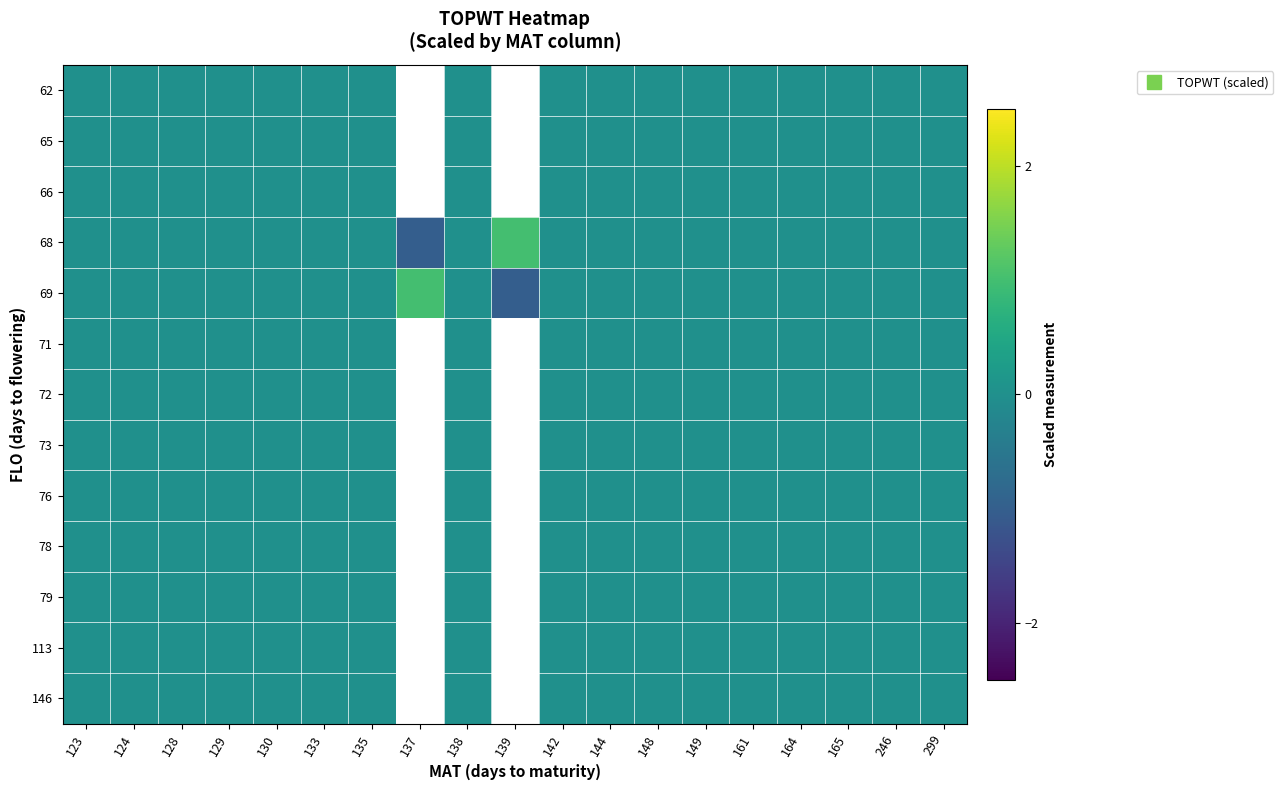

List the series in order of their overall mean, highest first.

62, 65, 66, 68, 69, 71, 72, 73, 76, 78, 79, 113, 146